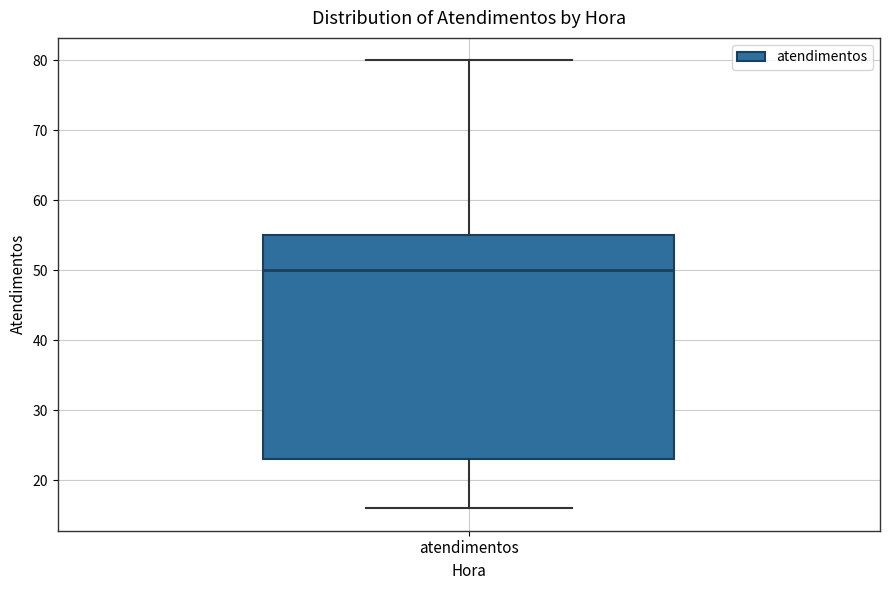

Where does the upper whisker of the box for atendimentos end on the y-axis? The values are not printed on the chart, so give them approximately, as read against the axis.

80